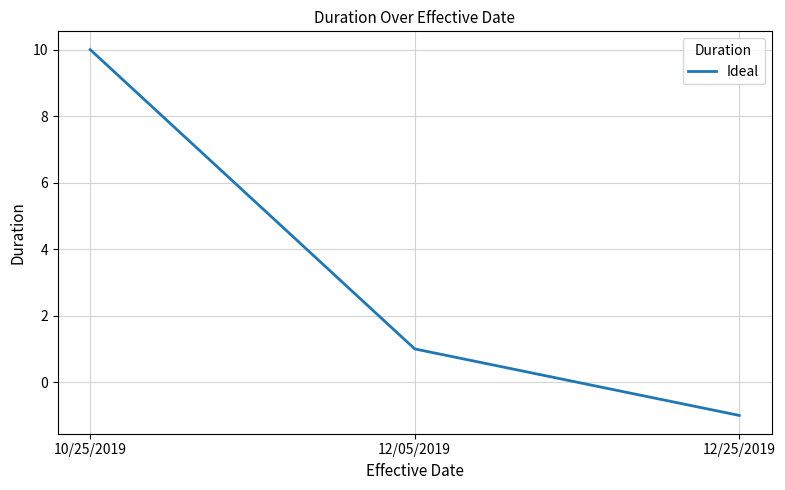

Between 10/25/2019 and 12/25/2019, which is larger?

10/25/2019